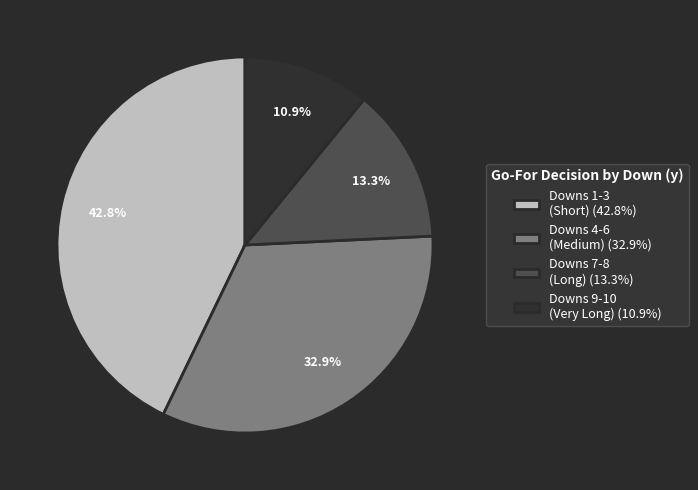

What portion of the pie excludes Downs 4-6 (Medium) (32.9%)?

67.1%